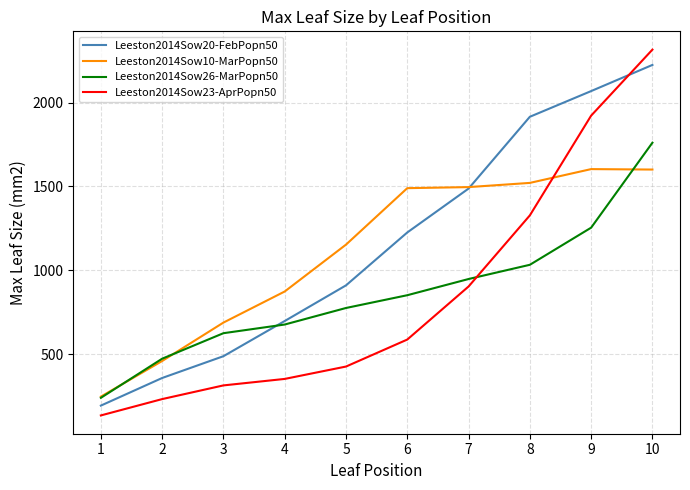

What is the smallest value displayed?

133.5